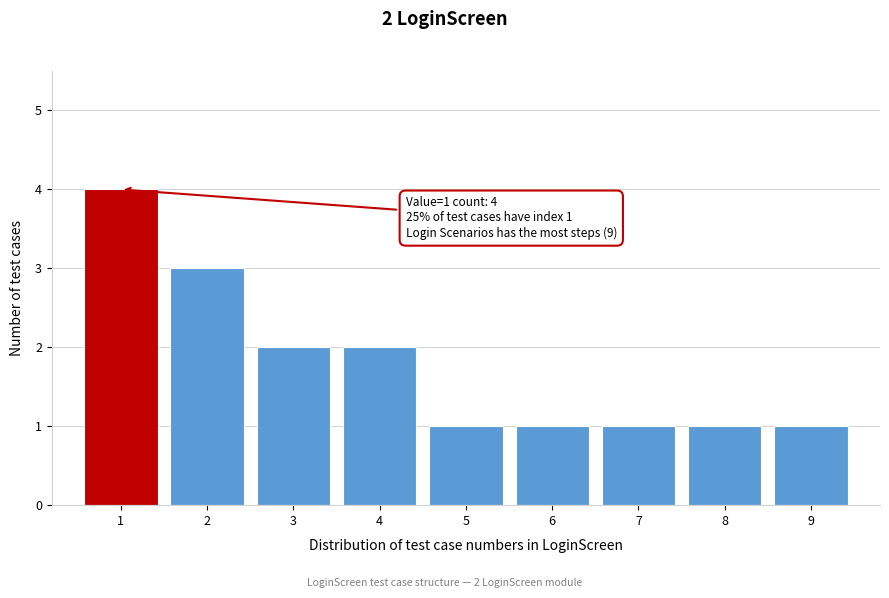

Which range on the x-axis has the tallest bar?

0.5 to 1.5